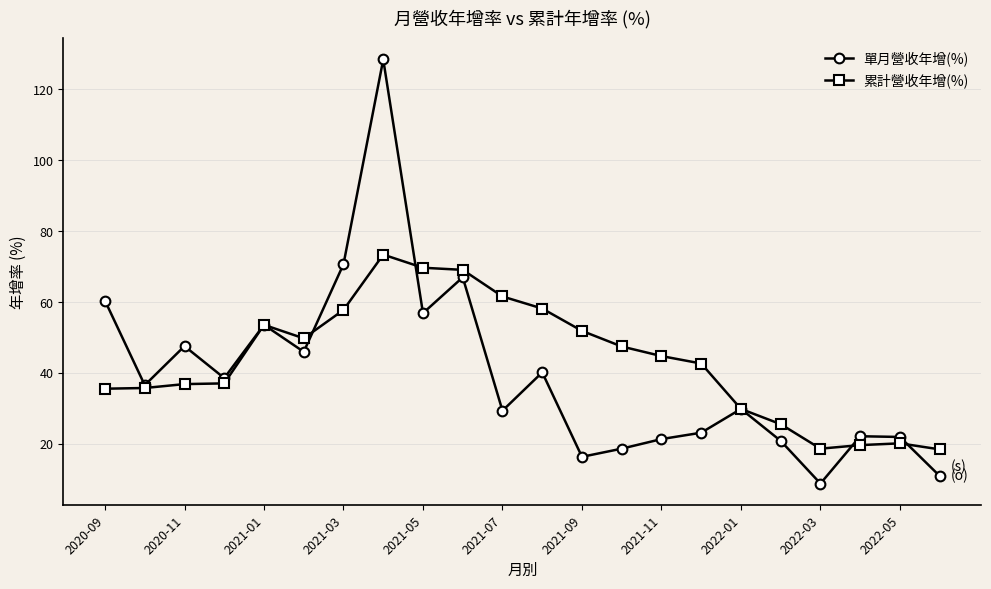

What is the value of the 累計營收年增(%) point at the 2nd from the left?

35.8